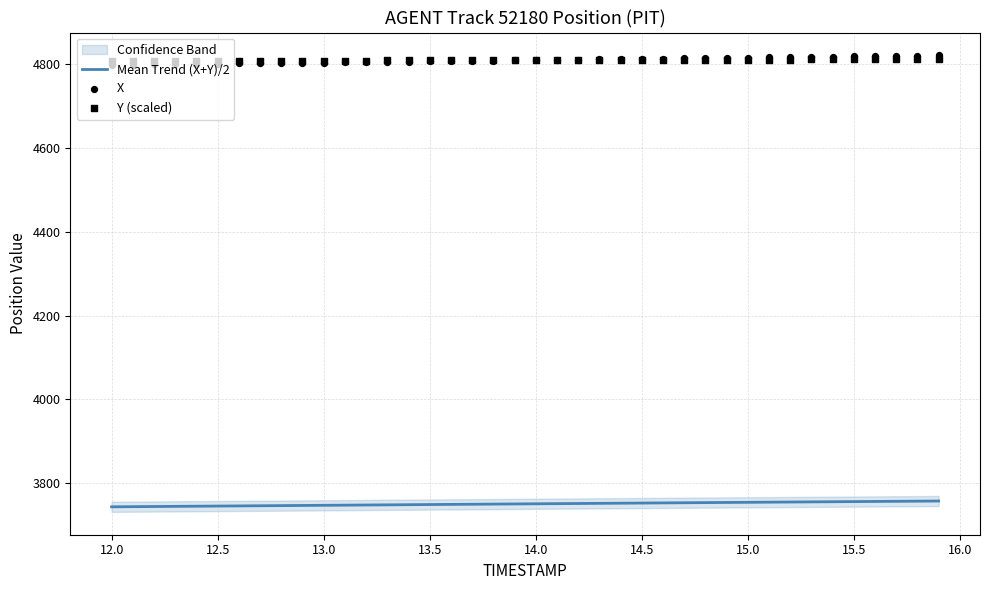

Which series has the largest total across all categories?

Y (scaled)